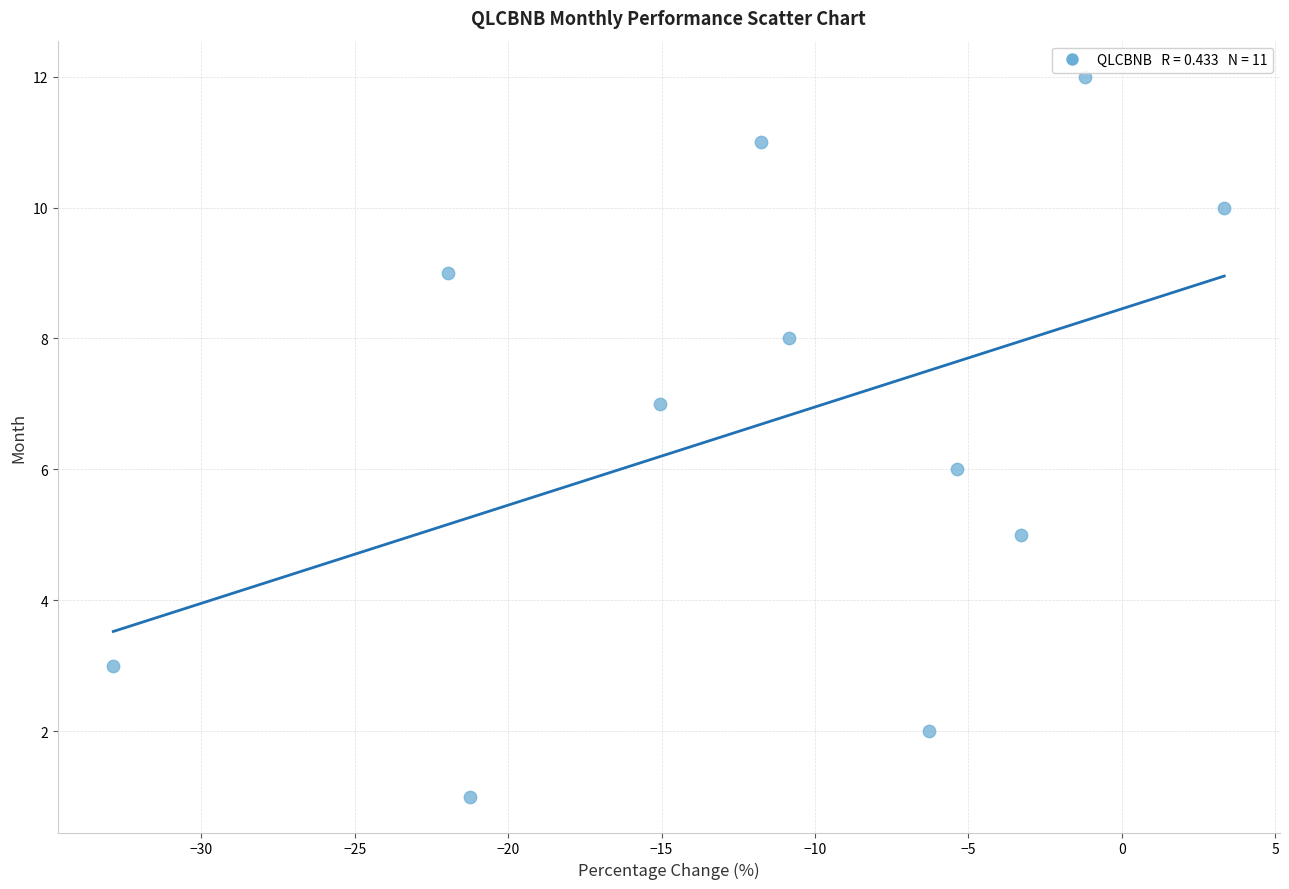

What is the average Y value?

7